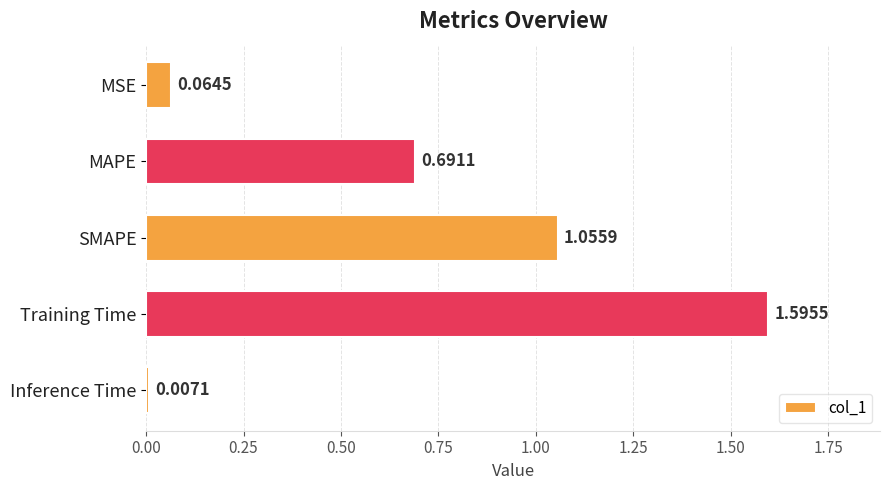

What is the difference between the maximum and minimum values?

1.6